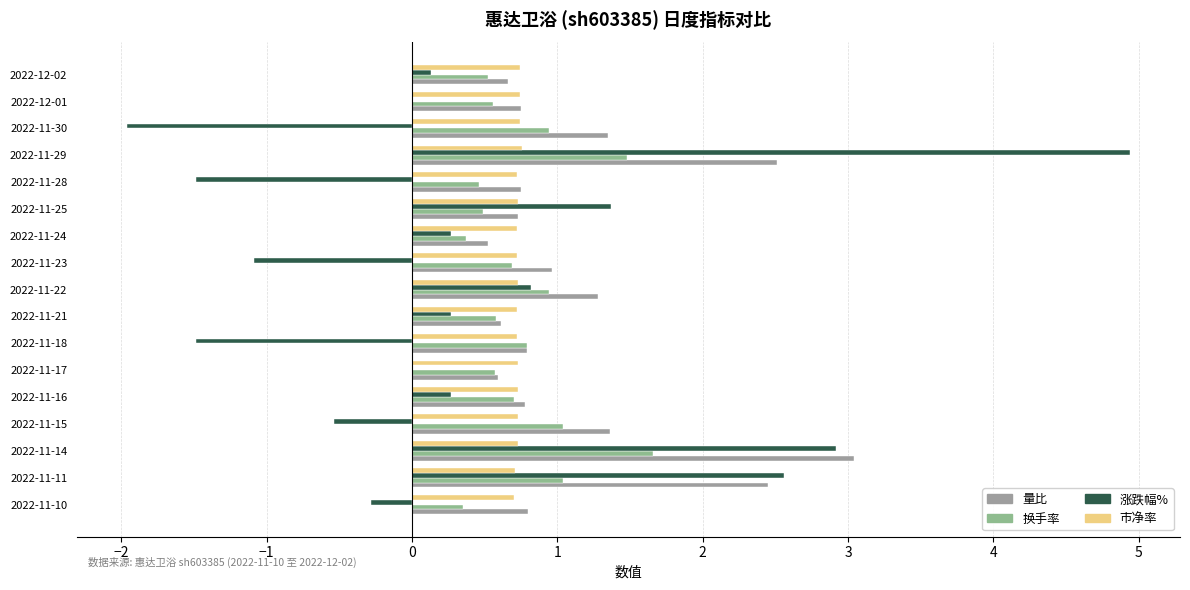

How many distinct data groups are displayed?

4